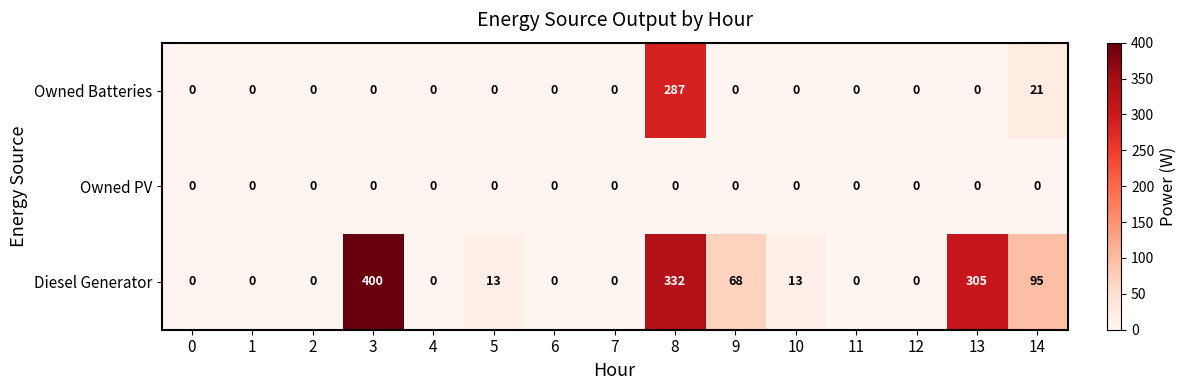

What is the total value across all series at 3?

400